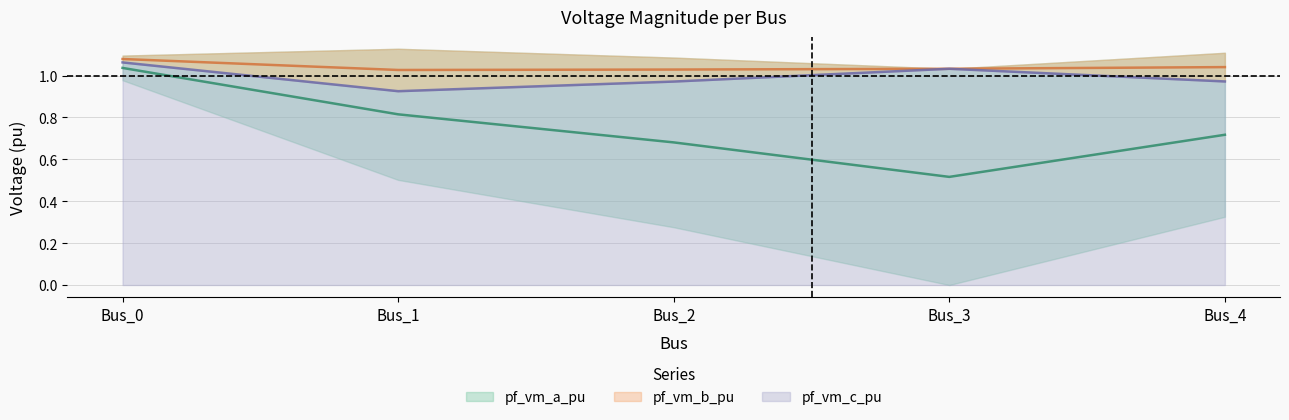

True or false: pf_vm_c_pu and pf_vm_b_pu cross at least once.

False